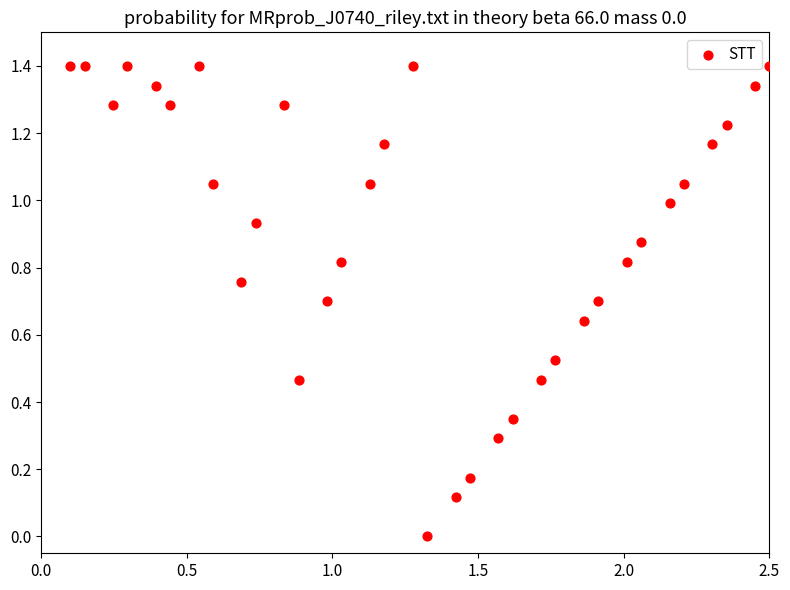

What is the range of X values (max minus min)?

2.4